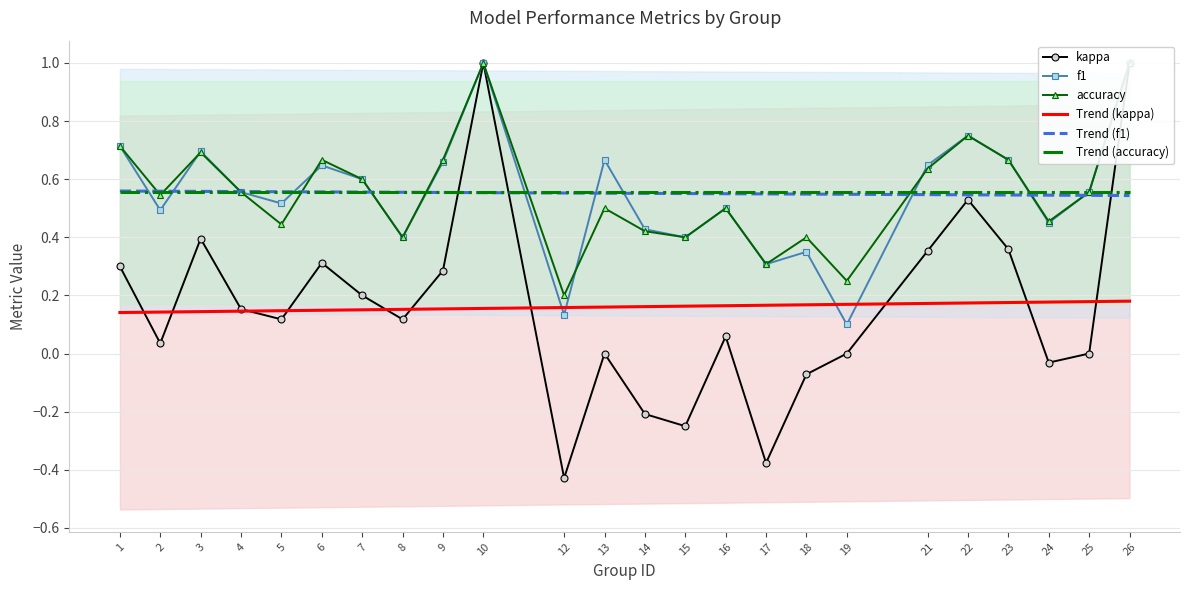

What is the difference between the maximum and minimum values in the accuracy series?

0.8